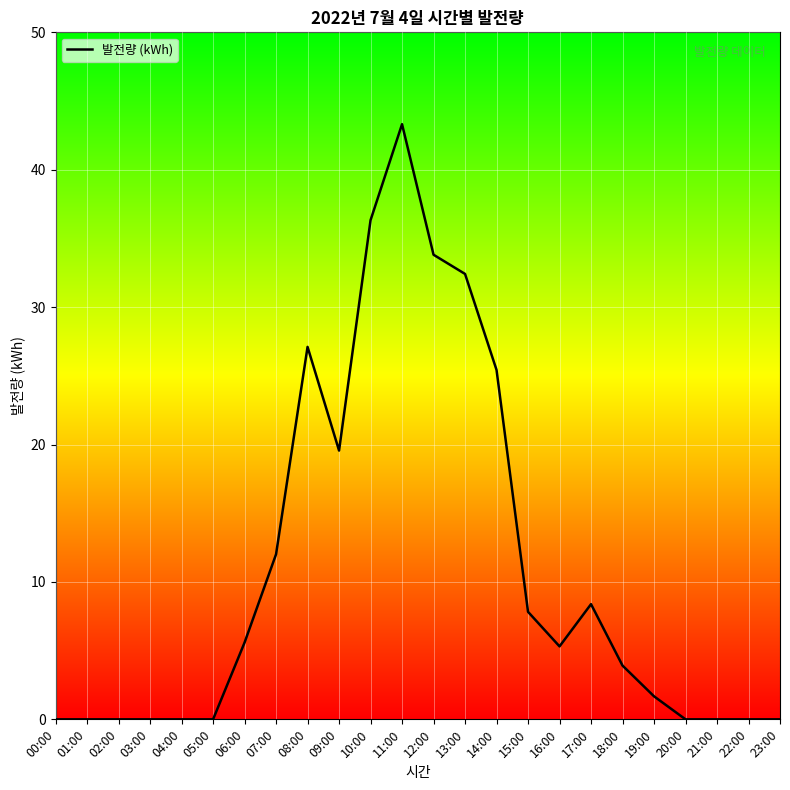

At which label is the value closest to 21?

09:00